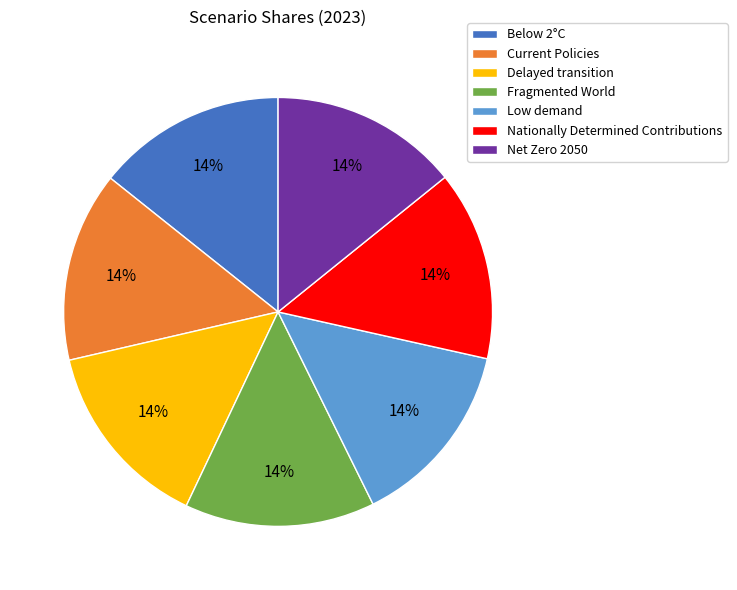

Do Current Policies and Net Zero 2050 together represent more than half of the pie?

No